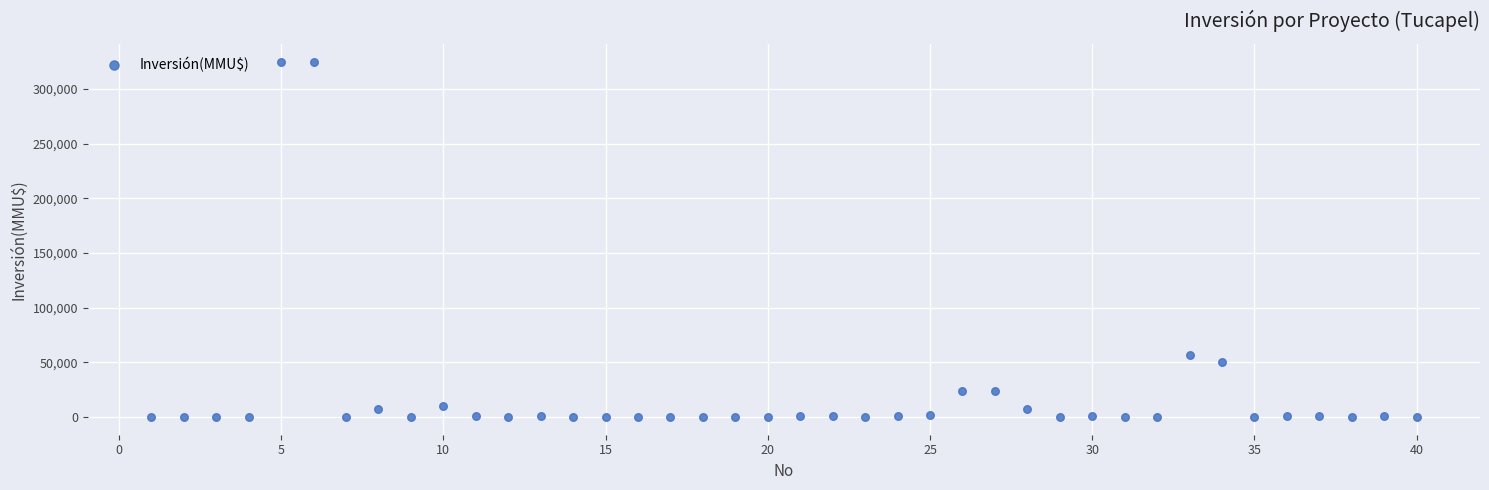

What is the range of X values (max minus min)?

39